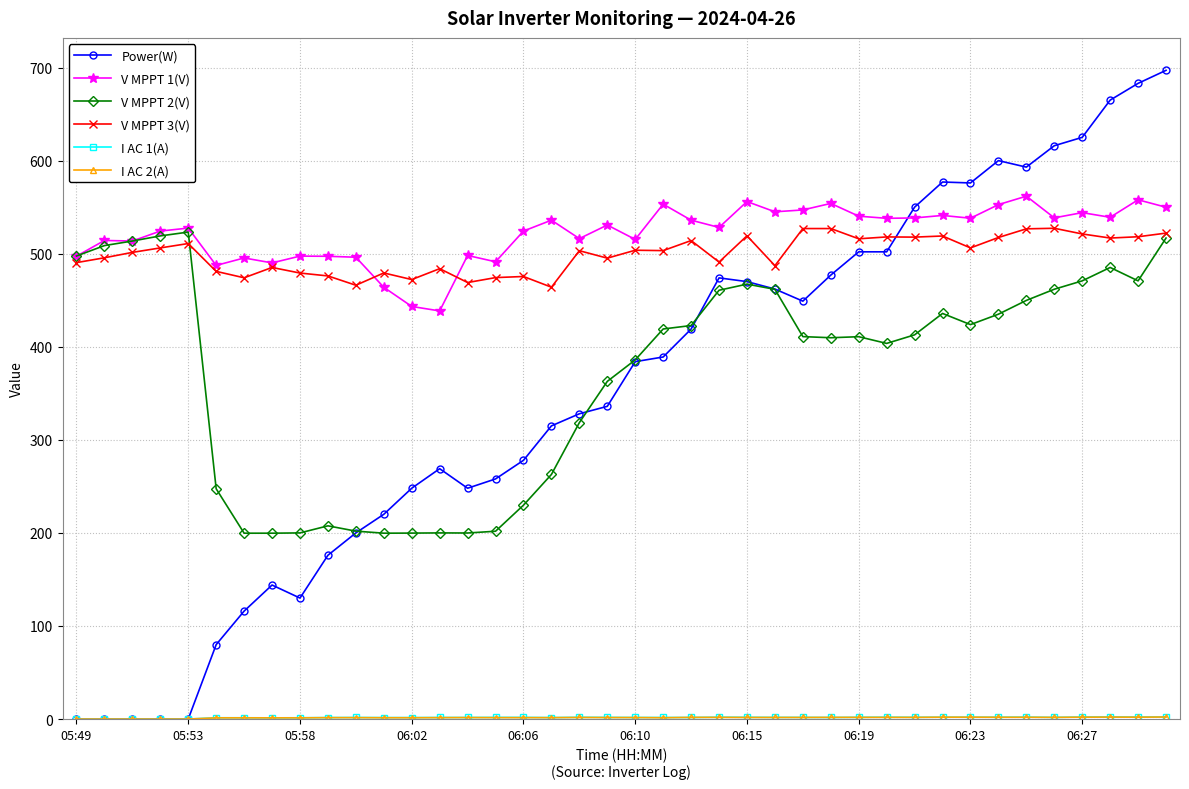

Does the chart have visible grid lines?

Yes